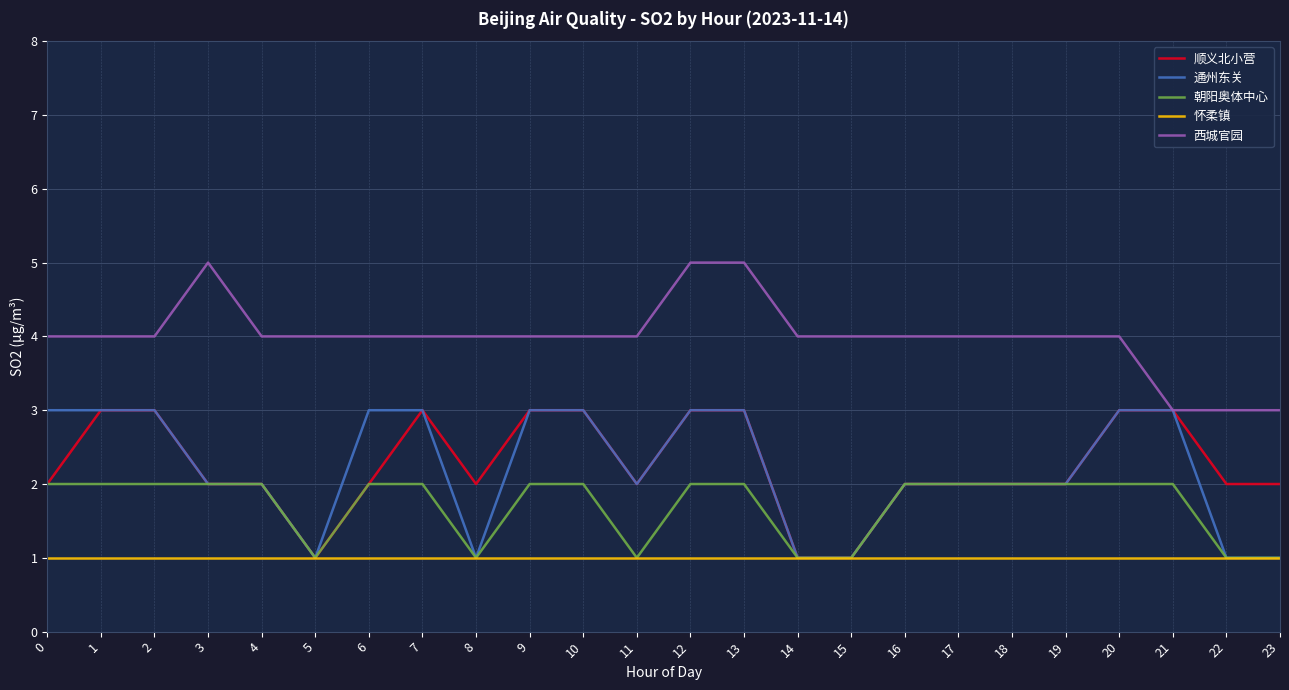

How many lines are shown in the chart?

5